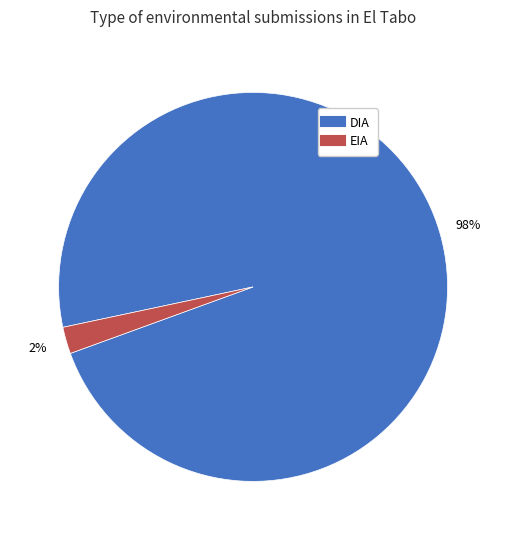

How many segments does this pie chart have?

2